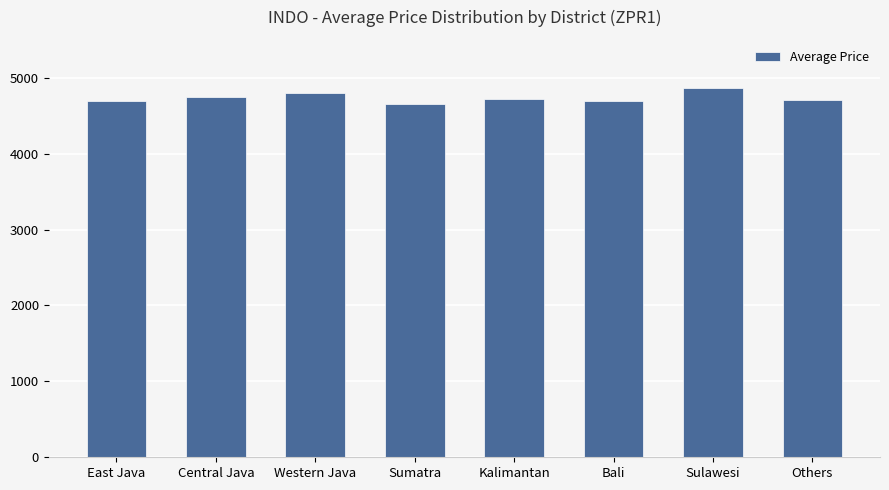

Which has a higher value, Western Java or East Java?

Western Java